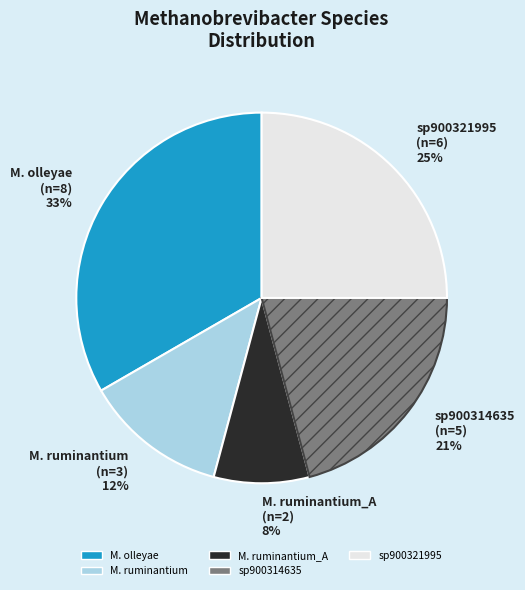

How many slices are in this pie chart?

5